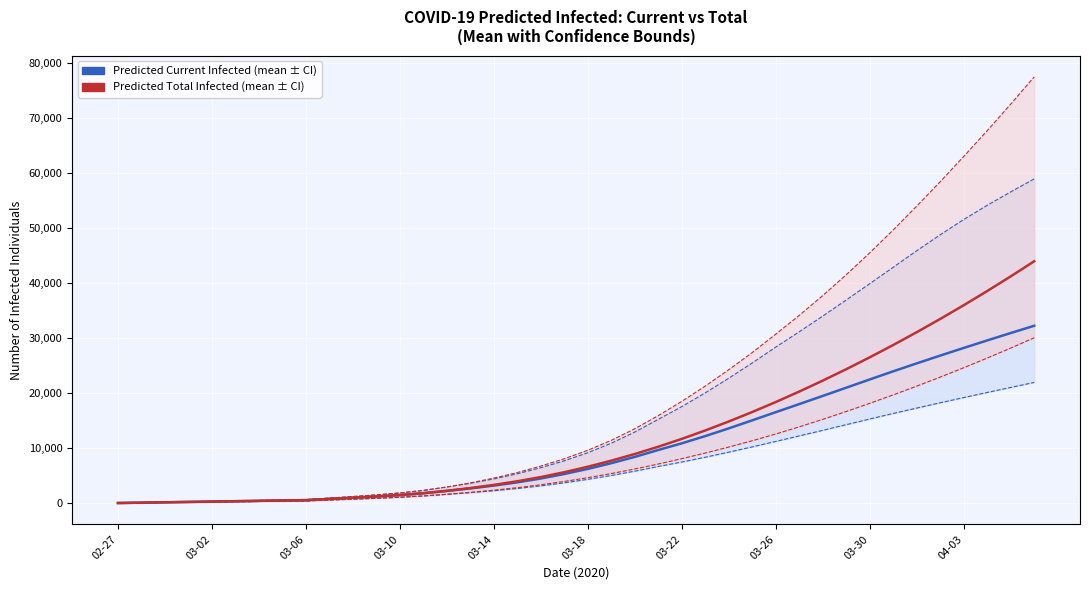

What position from the right is 10?

30